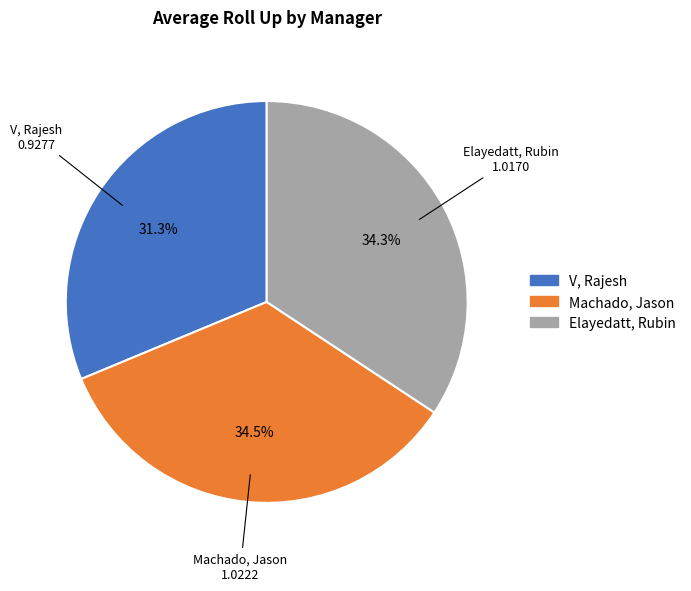

Which slice is the smallest?

V, Rajesh